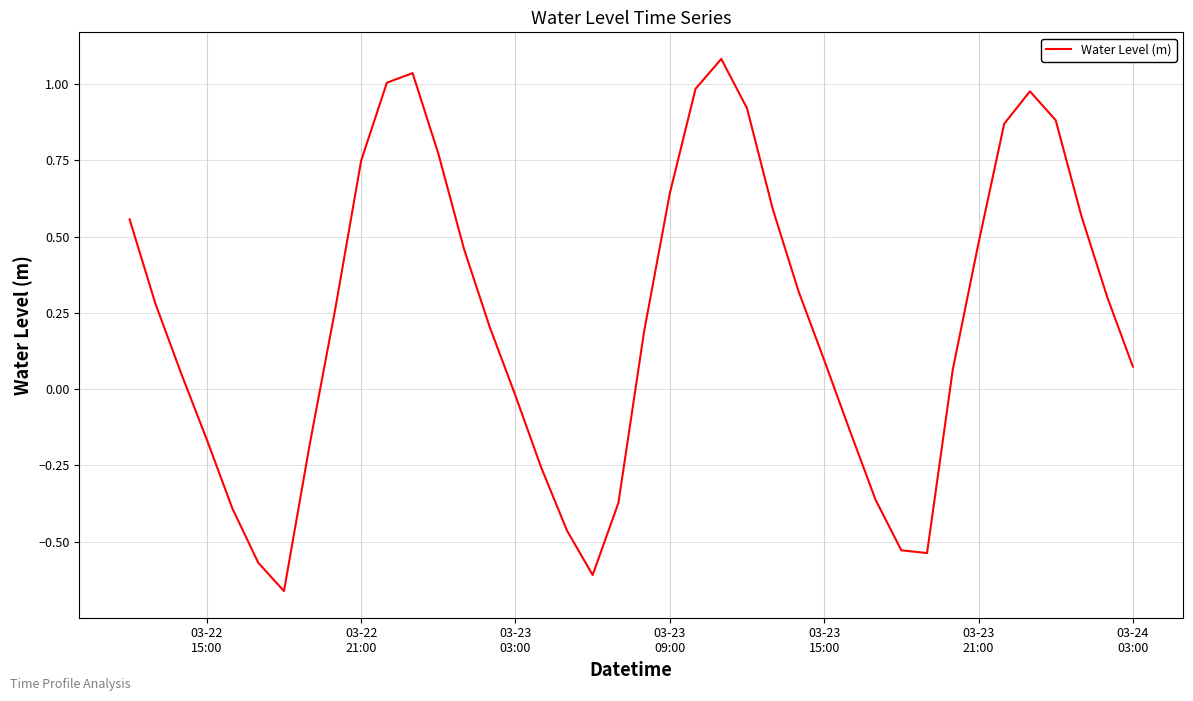

What is the maximum value shown in the chart?

1.1